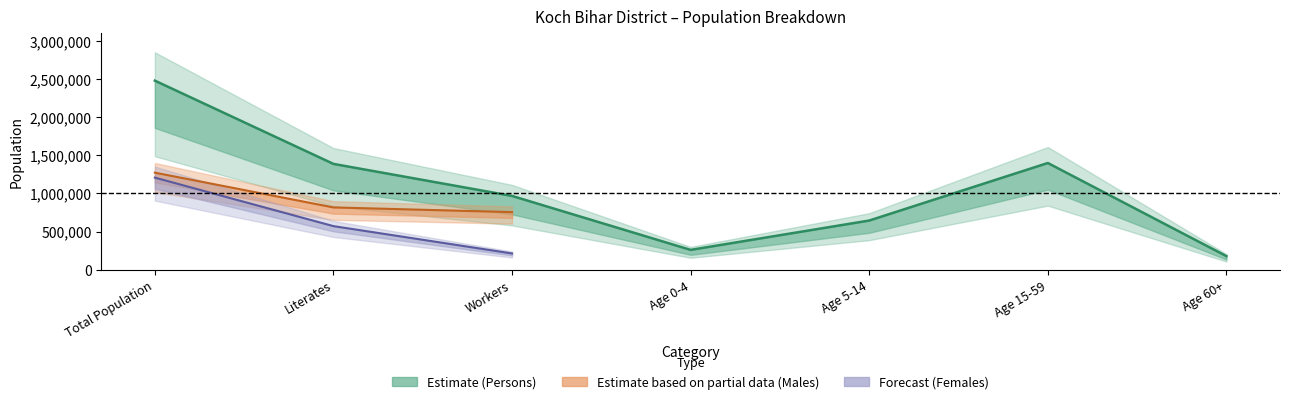

True or false: Persons and Males intersect in this chart.

False